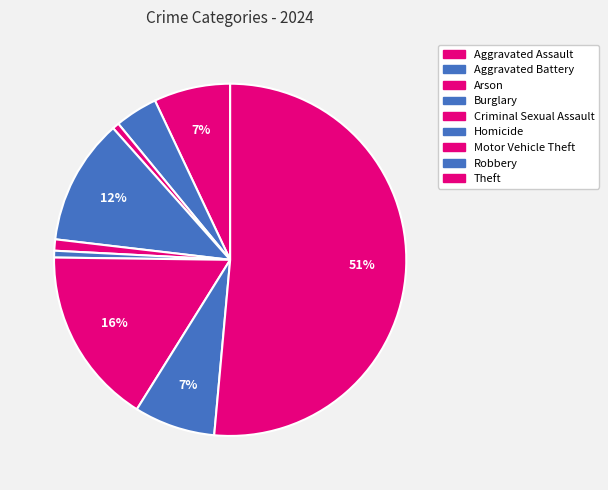

Count the number of slices in the pie.

9